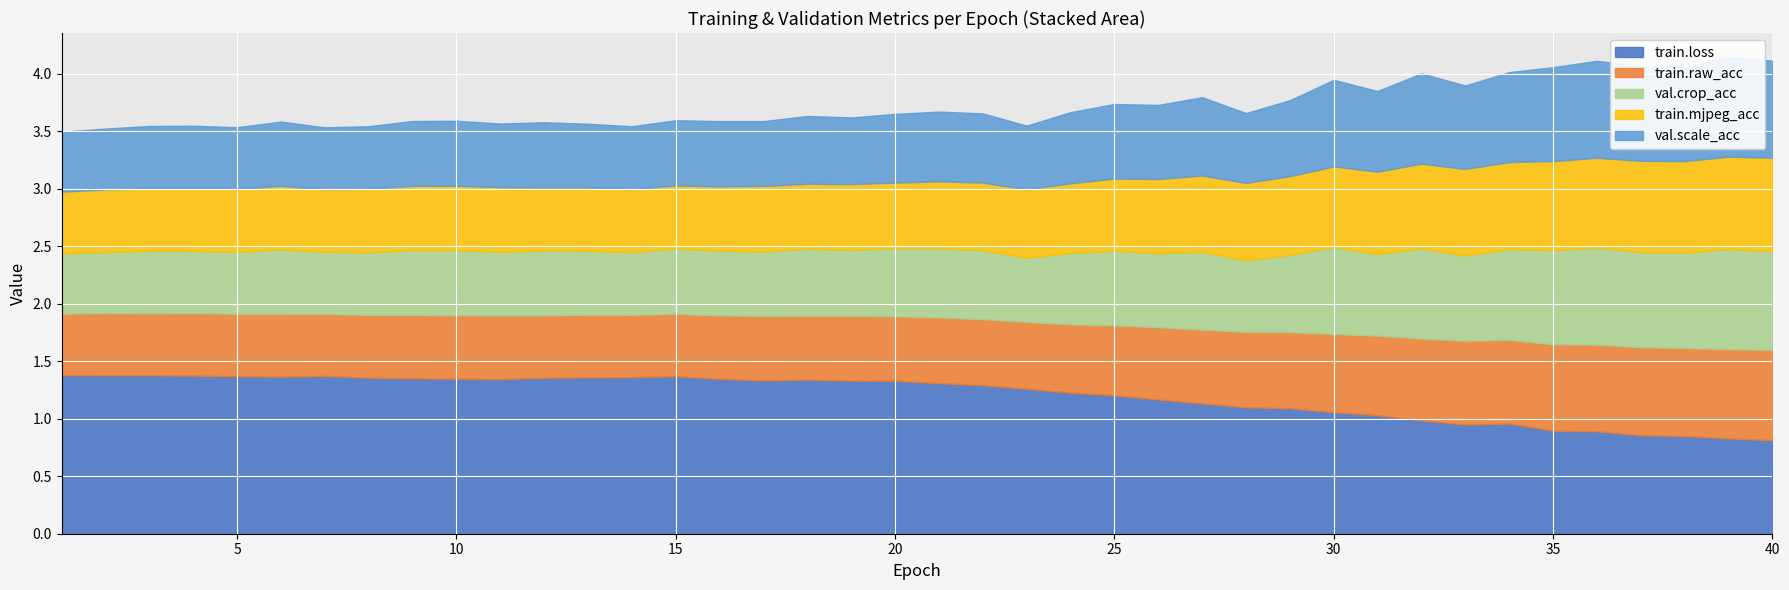

What is the maximum value for train.raw_acc?

0.8